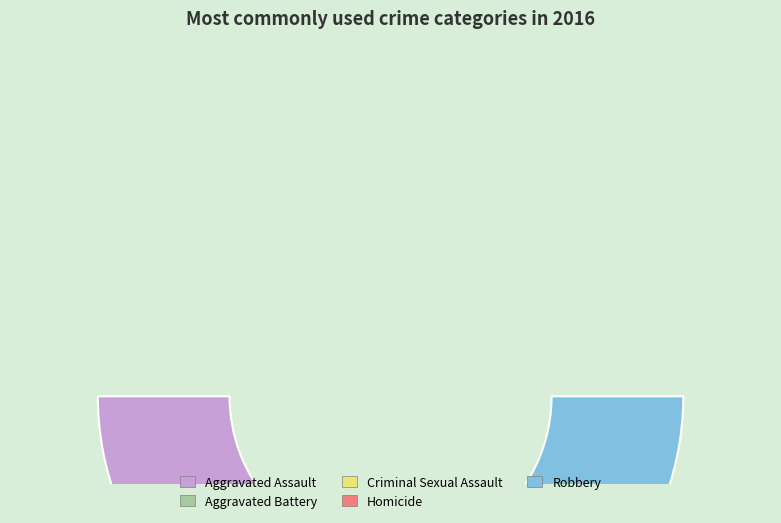

True or false: Robbery accounts for 40% of the total.

False